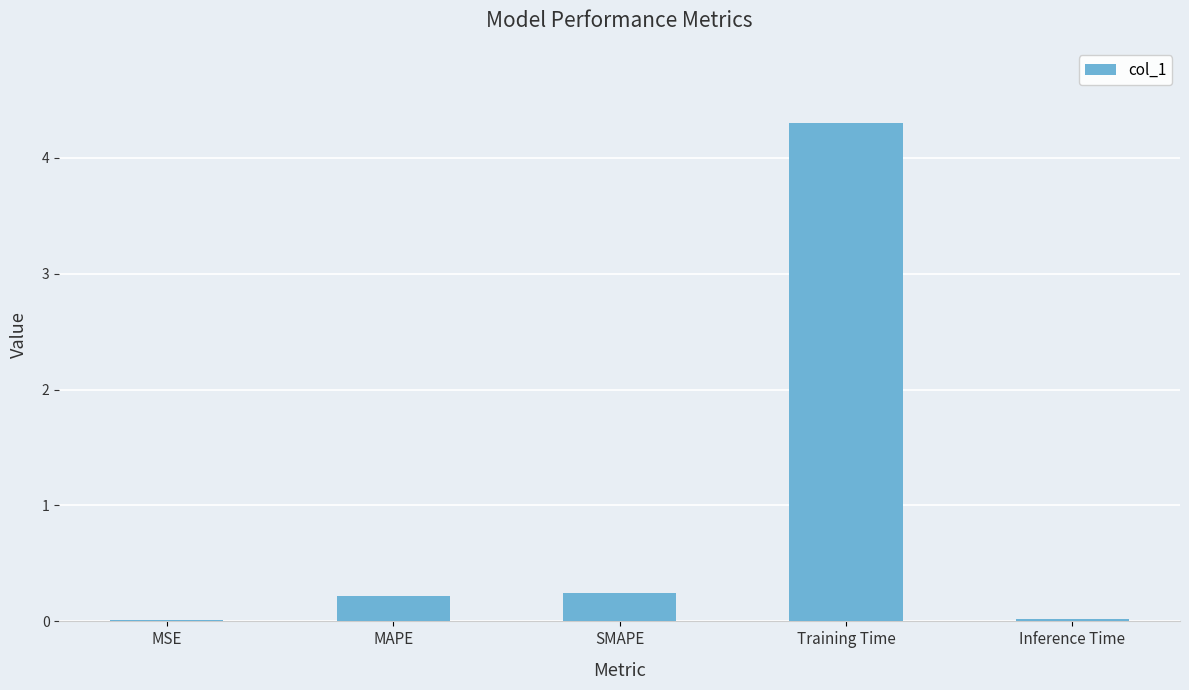

What is the sum of the values at MAPE and Training Time?

4.5